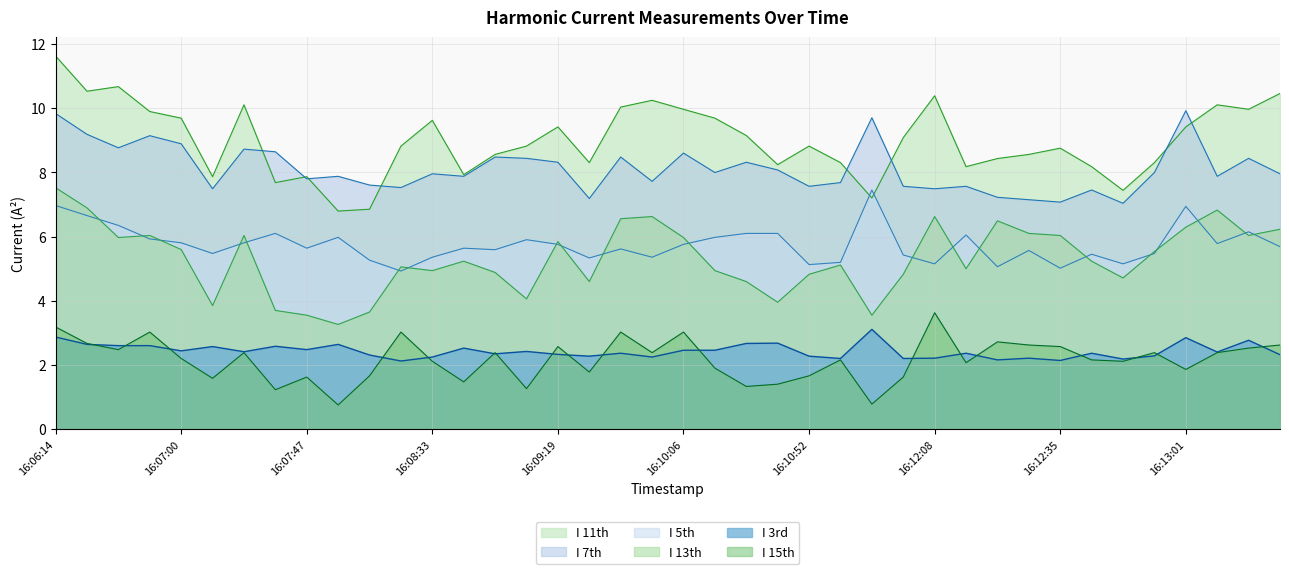

In I 15th, how many points are lower than both neighbors (excluding endpoints)?

13